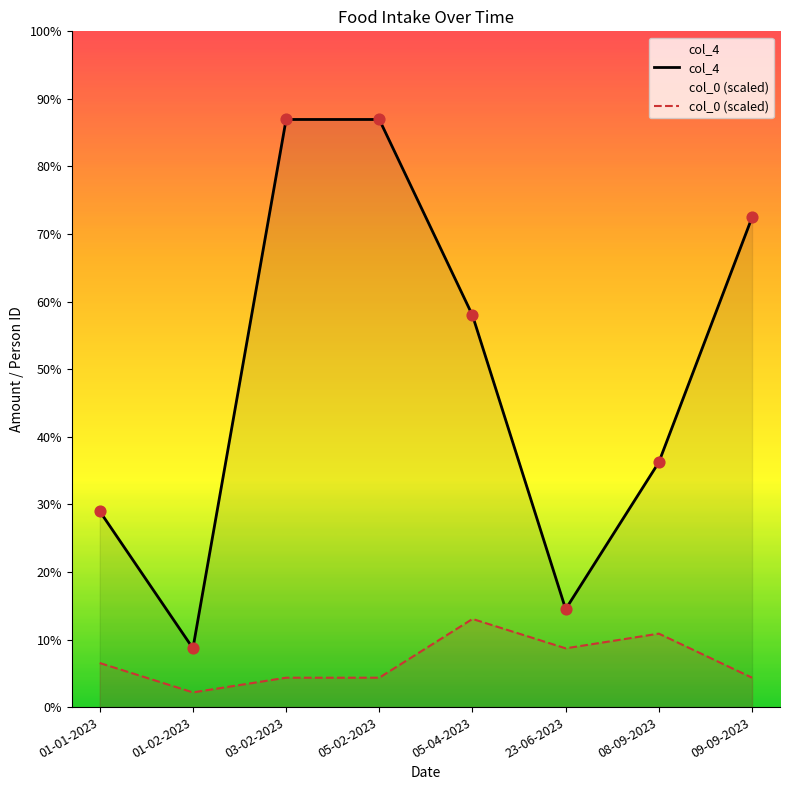

Which series has the largest Y range (max minus min)?

col_4